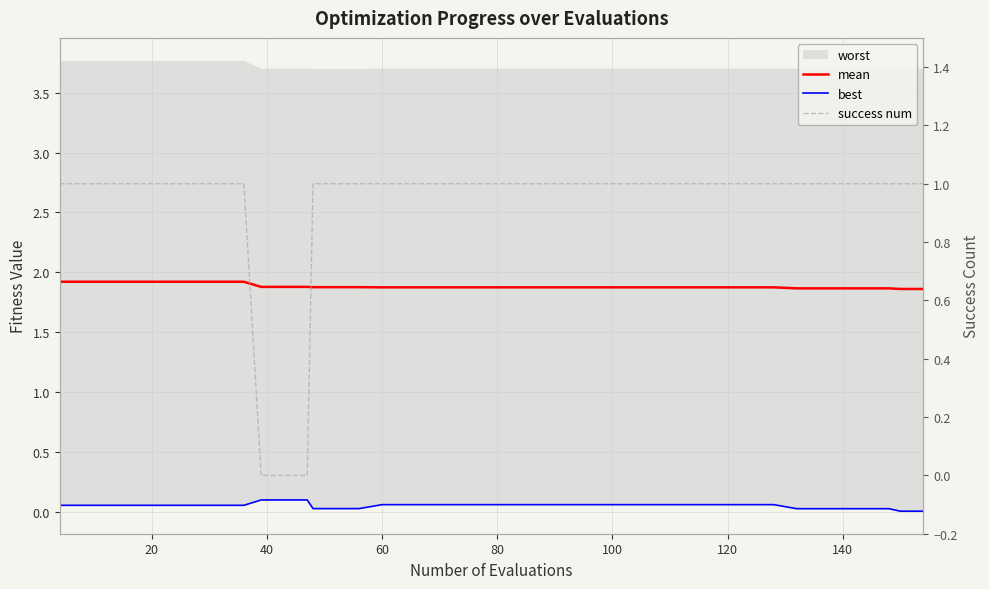

After their last crossing, which series has the higher values: success num or best?

success num